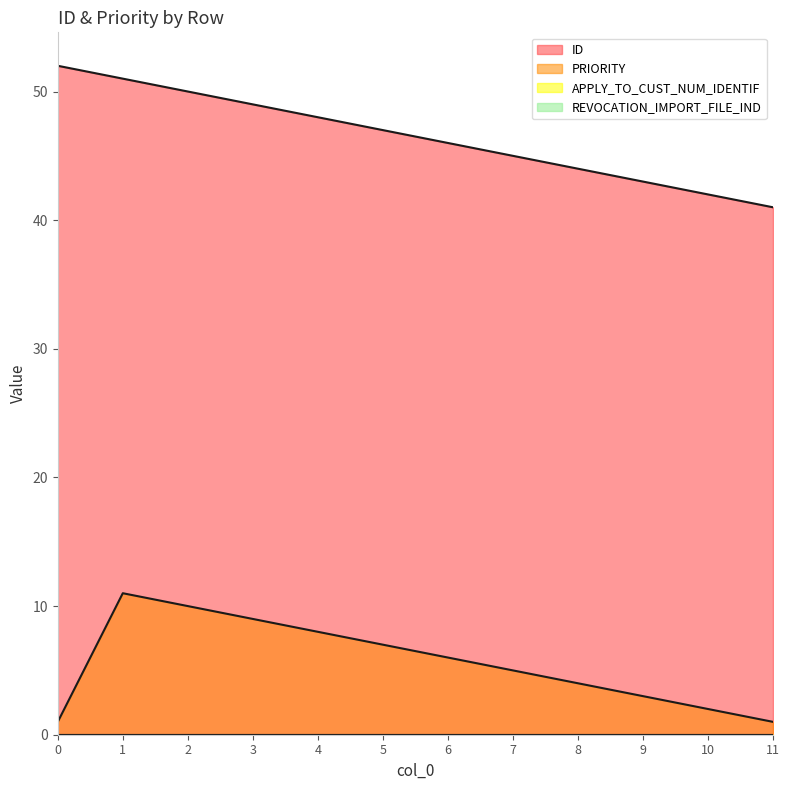

What is the difference between the maximum and minimum values in the ID series?

11